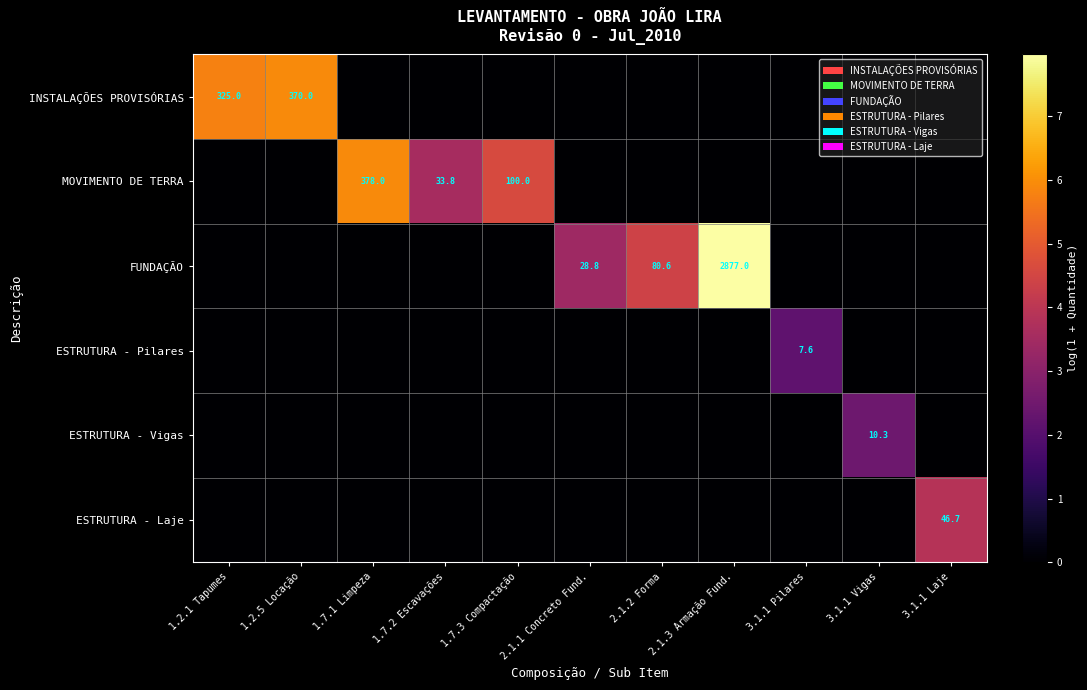

Is it true that INSTALAÇÕES PROVISÓRIAS equals 325.0 at 1.2.1 Tapumes?

True